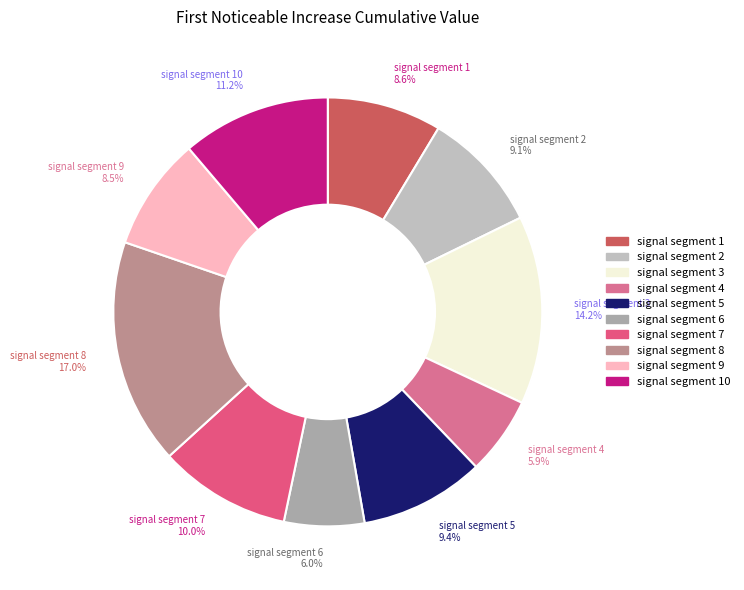

The signal segment 6 slice represents 1% of the pie. True or false?

False